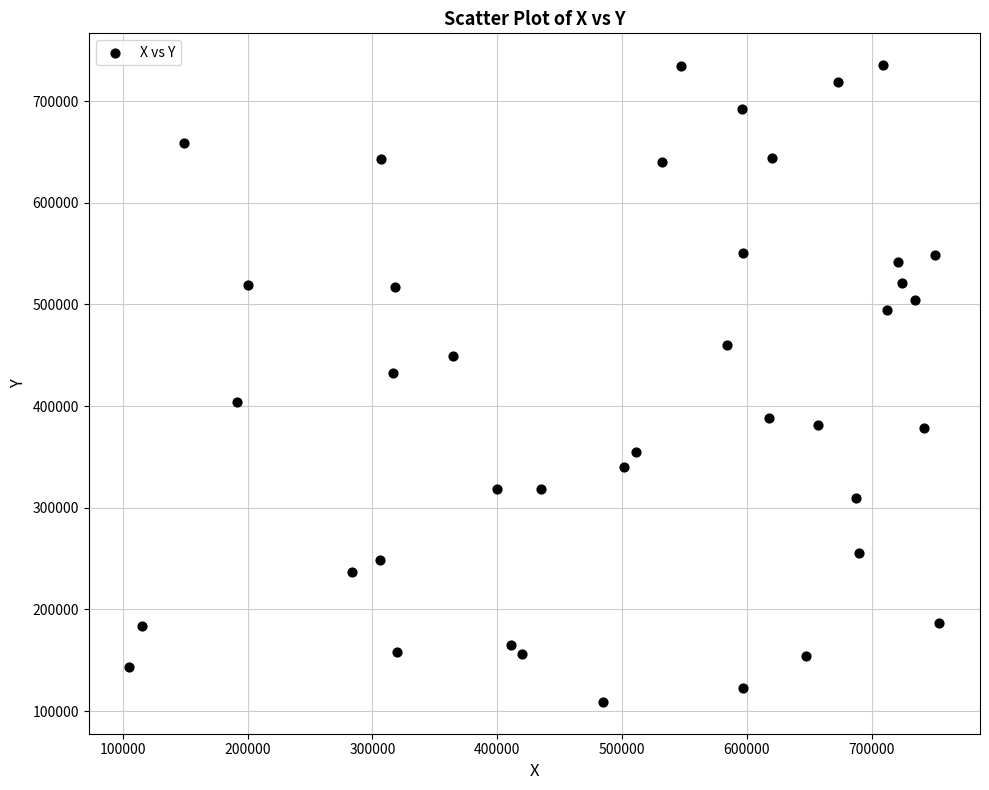

What is the range of Y values (max minus min)?

626198.4